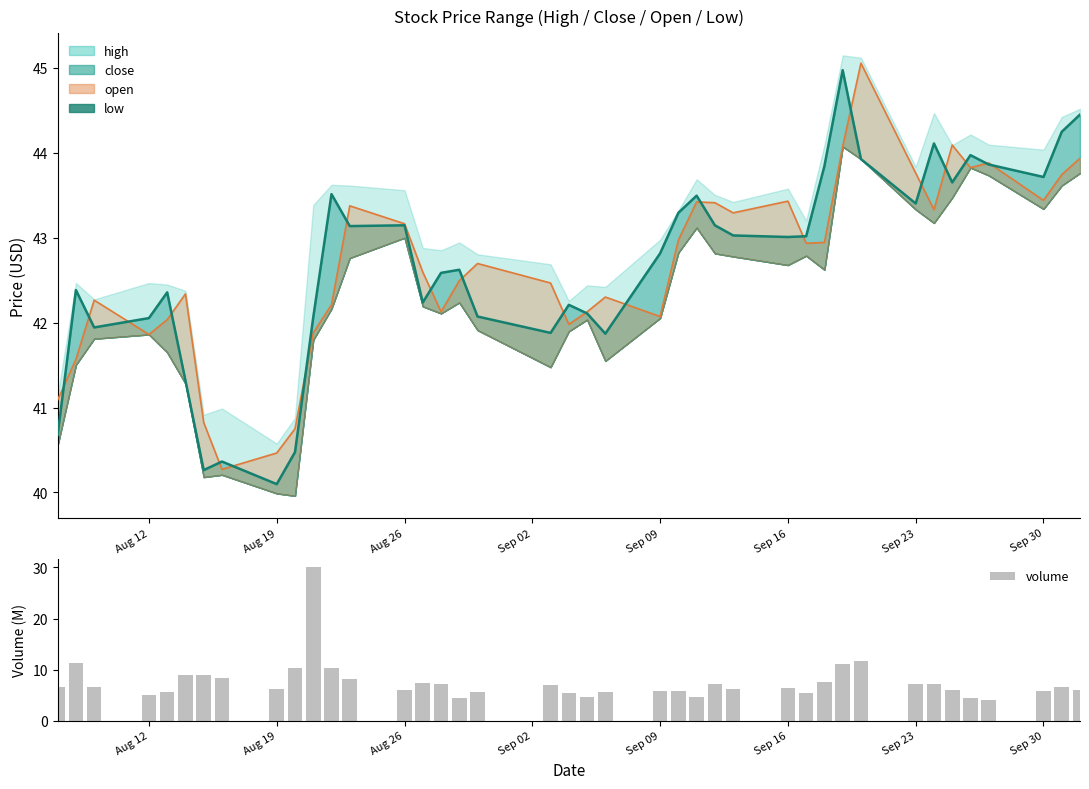

What is the difference between the maximum and second lowest values?

25.8